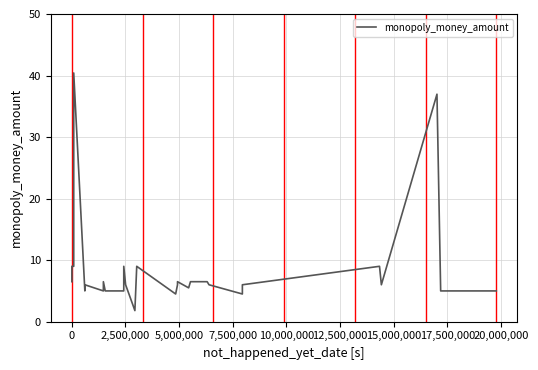

What is the value of the 8th point from the left?

6.0